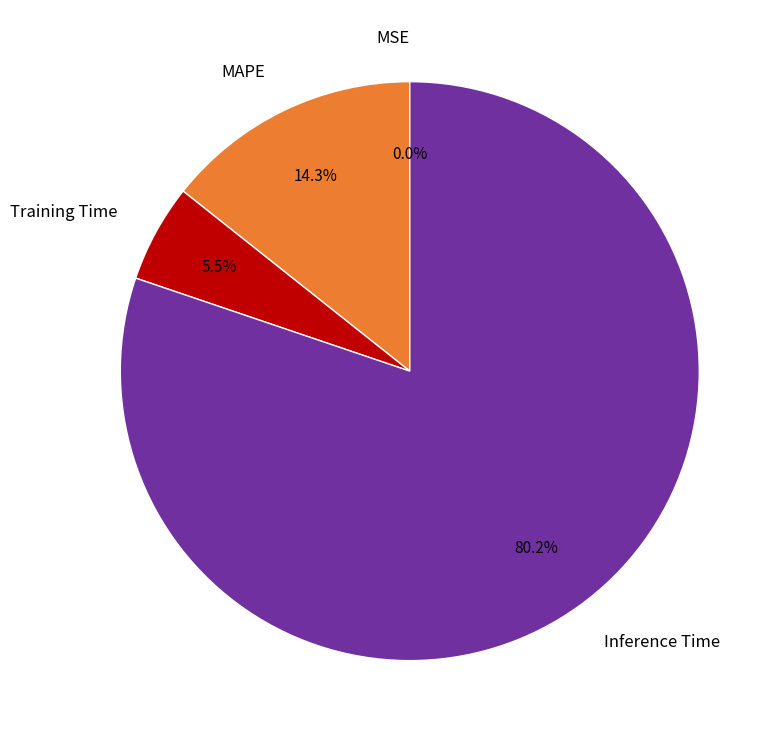

Is there a majority slice in this chart?

Yes